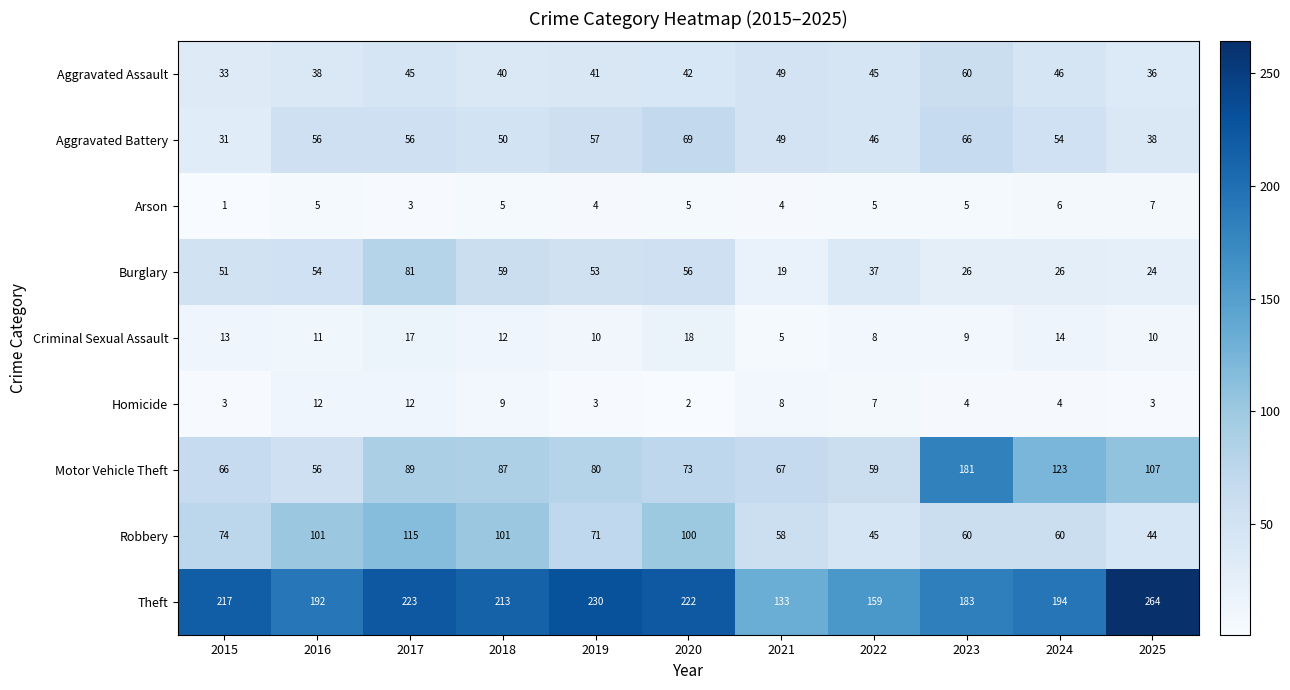

What is the difference between the maximum and minimum values in the Aggravated Assault series?

27